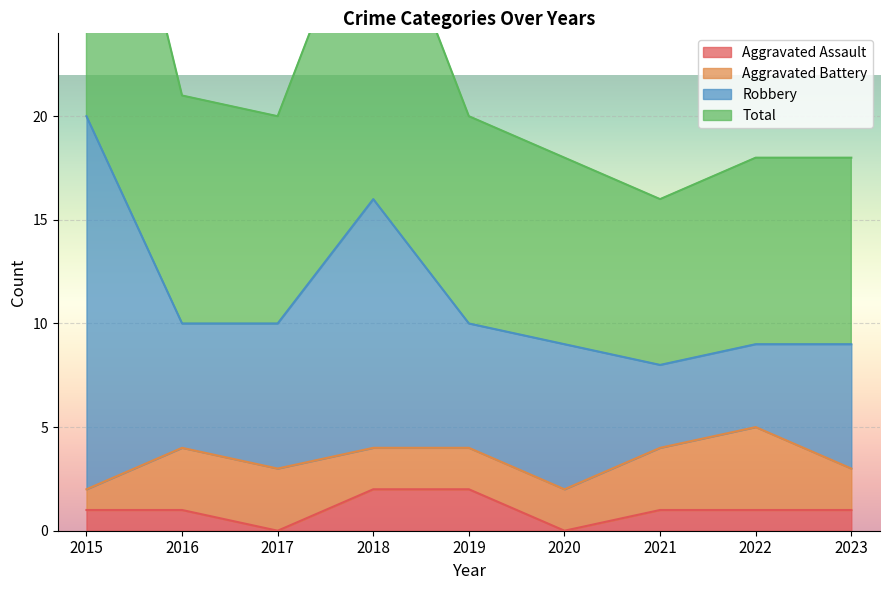

Where is the first local minimum for Aggravated Assault?

2017